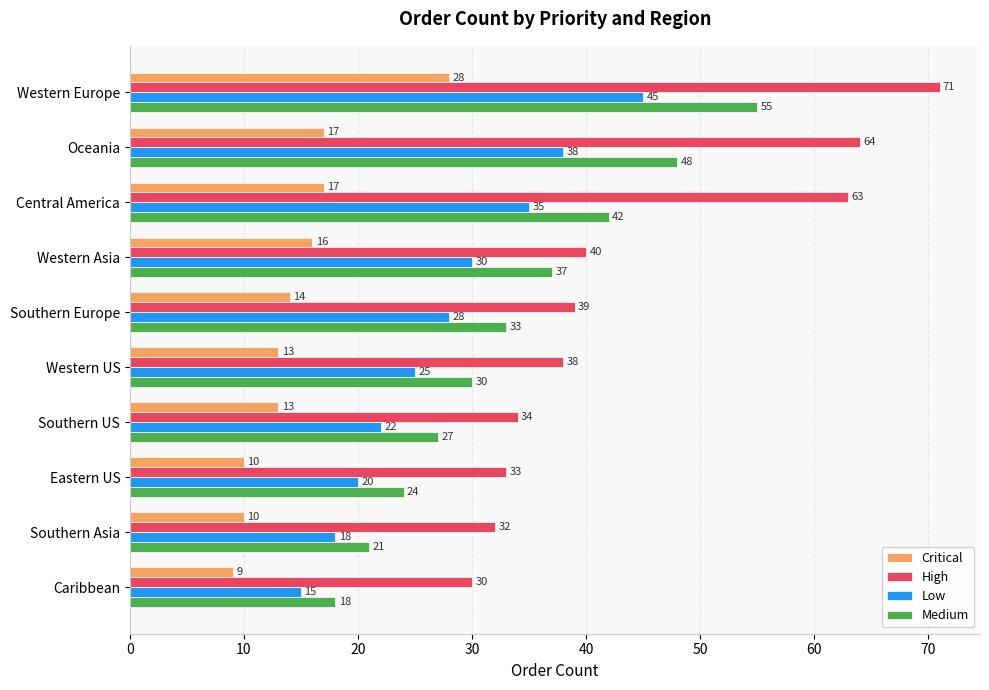

Read the Low value at Eastern US, to the nearest 10.

20